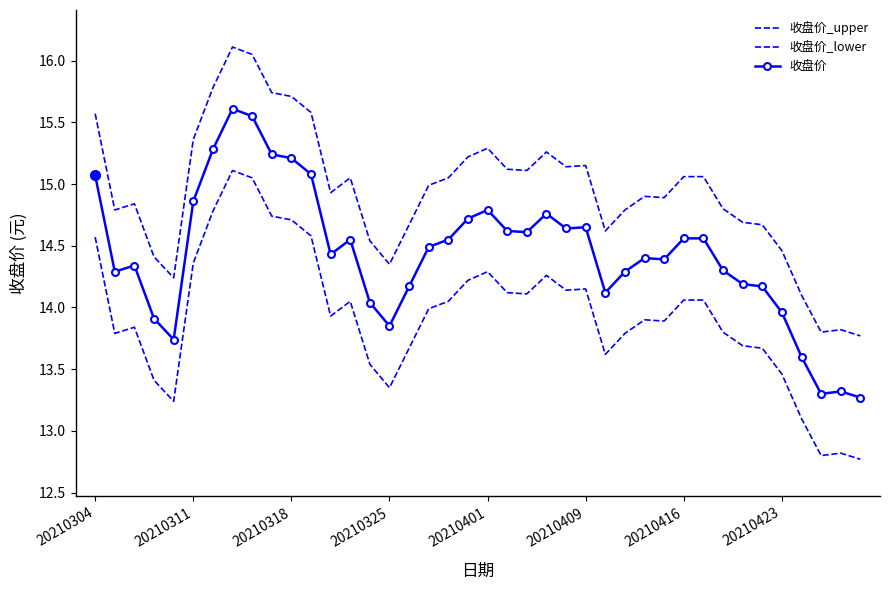

What is the label of the 15th point from the left?

14